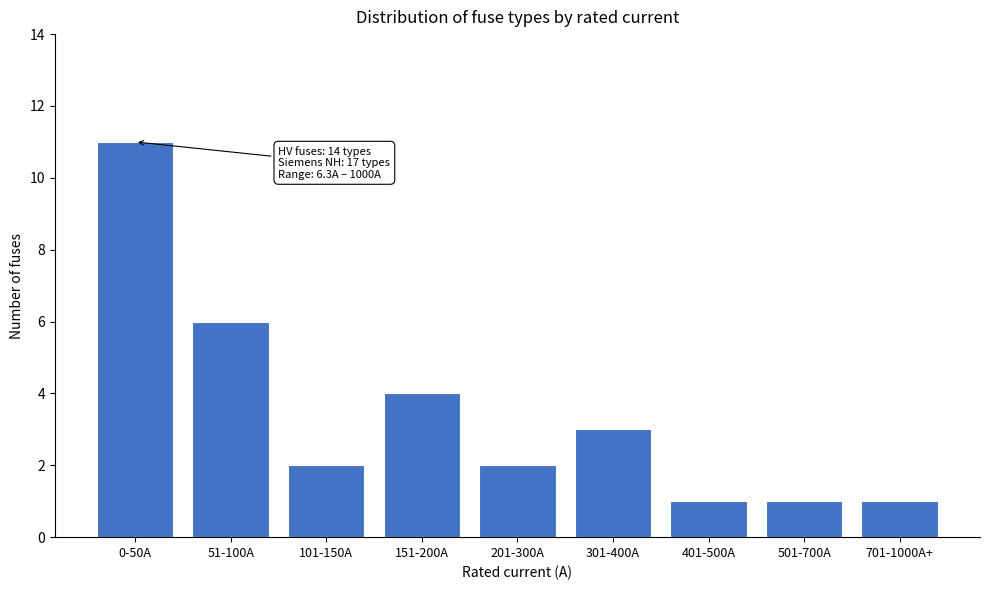

Reading left to right, extract all data points from this chart.

0-50A=11	51-100A=6	101-150A=2	151-200A=4	201-300A=2	301-400A=3	401-500A=1	501-700A=1	701-1000A+=1